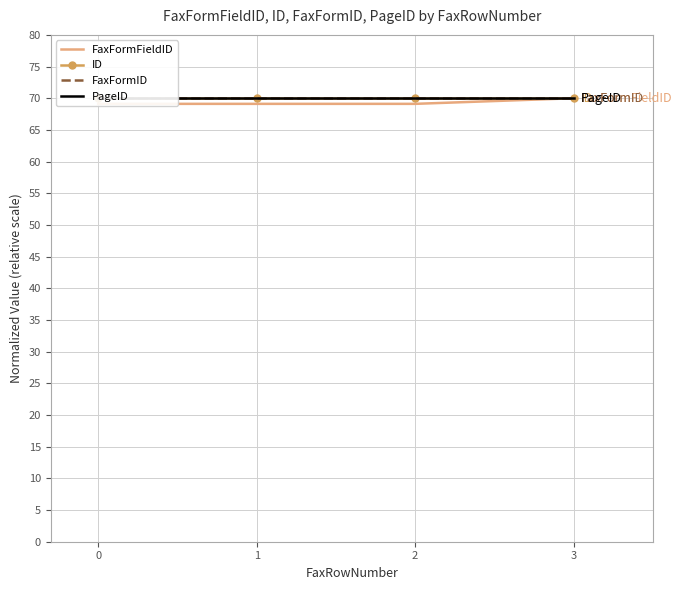

Reading left to right, what are all the values shown in this chart?

FaxFormFieldID: 0=69.1	1=69.1	2=69.1	3=70.0
ID: 0=70.0	1=70.0	2=70.0	3=70.0
FaxFormID: 0=70.0	1=70.0	2=70.0	3=70.0
PageID: 0=70.0	1=70.0	2=70.0	3=70.0